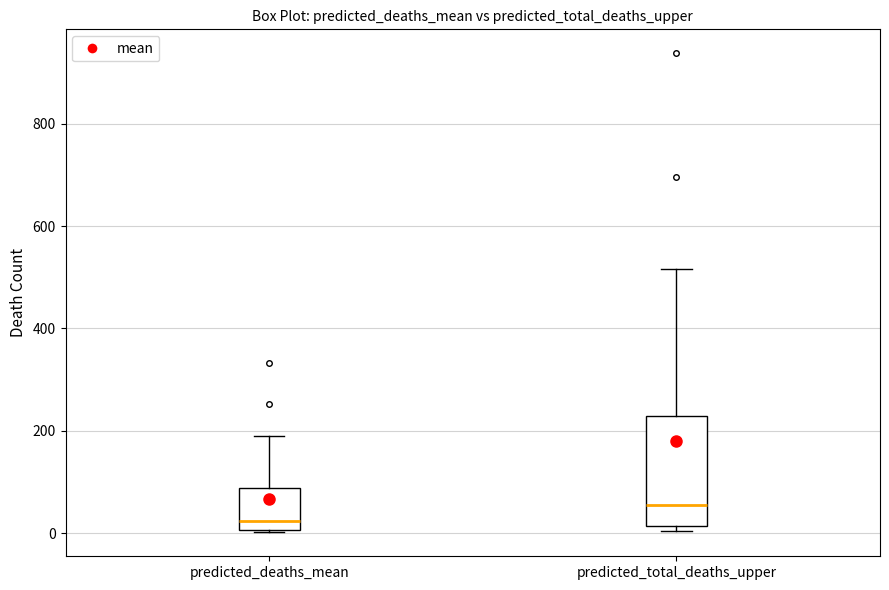

Where is the lower edge of the box for predicted_total_deaths_upper on the y-axis? The values are not printed on the chart, so give them approximately, as read against the axis.

20